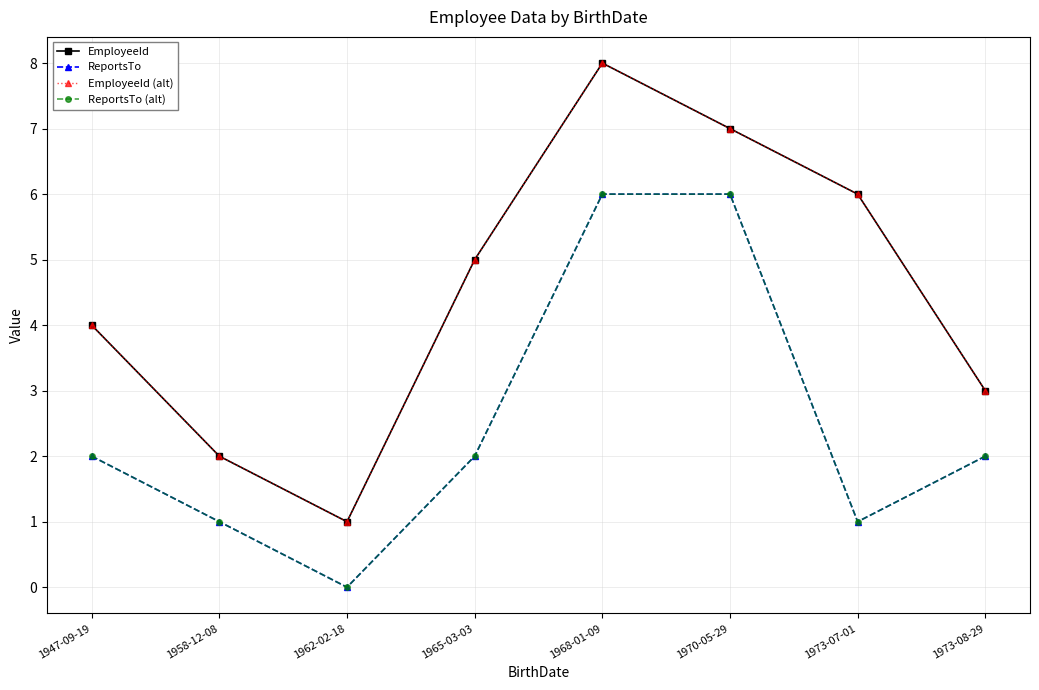

What is the average value of the ReportsTo (alt) series?

2